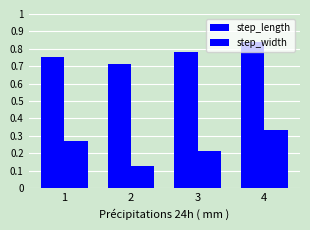

How many series are shown in this chart?

2